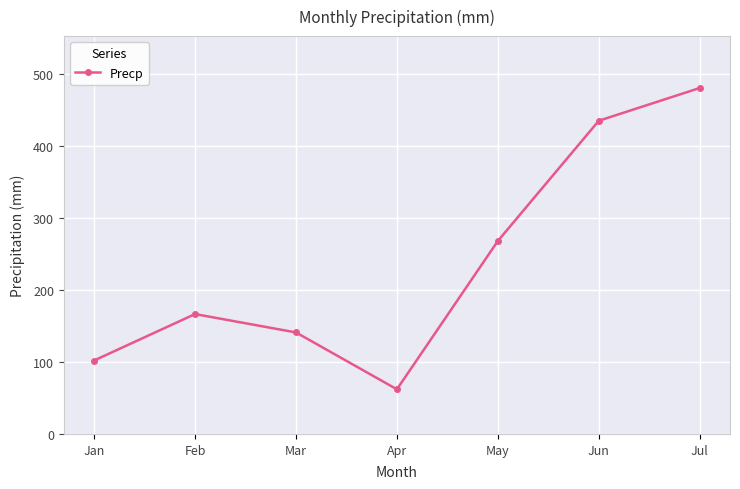

Where is the first local maximum?

Feb